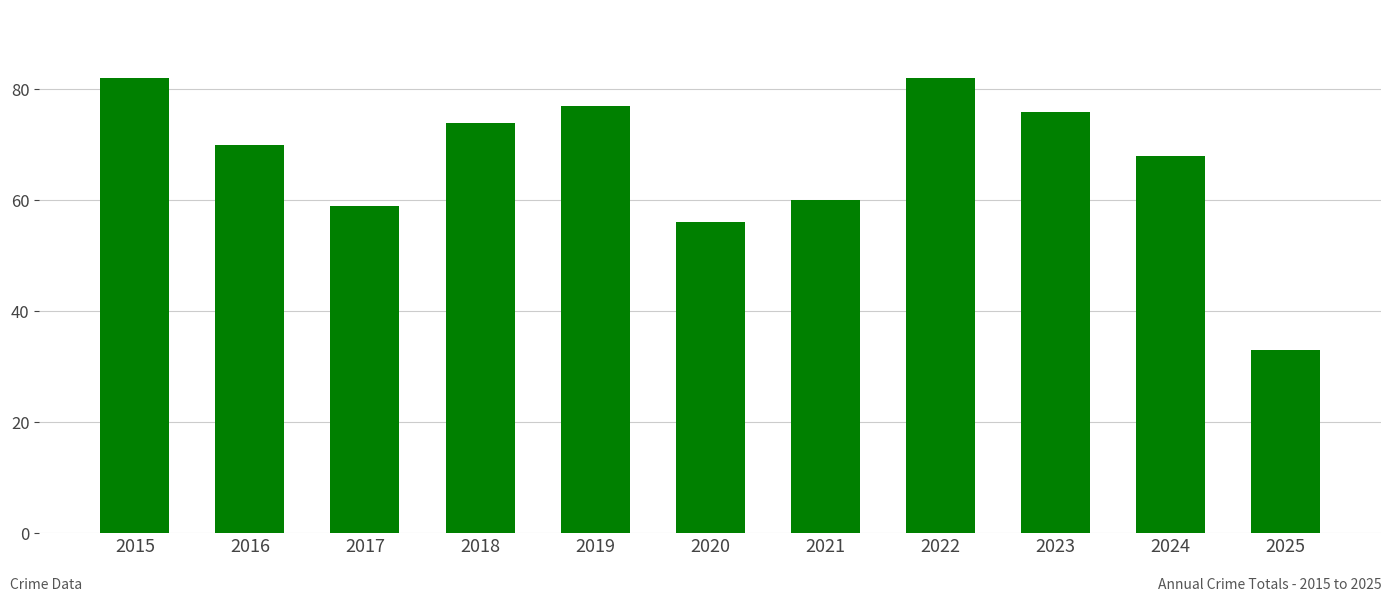

Where does the data first go above 70?

2015